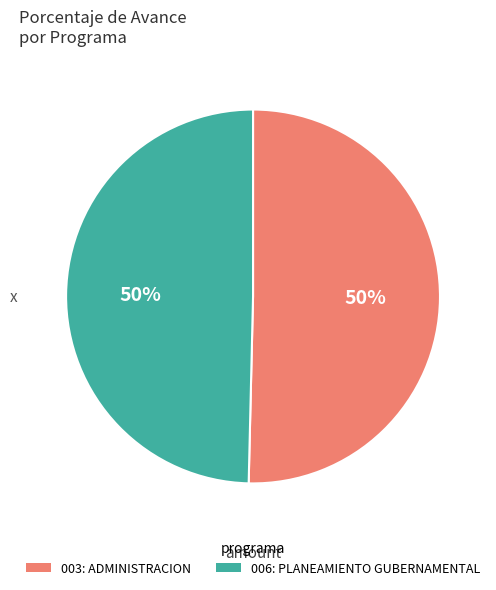

Is the sum of 006: PLANEAMIENTO GUBERNAMENTAL and 003: ADMINISTRACION greater than half?

Yes